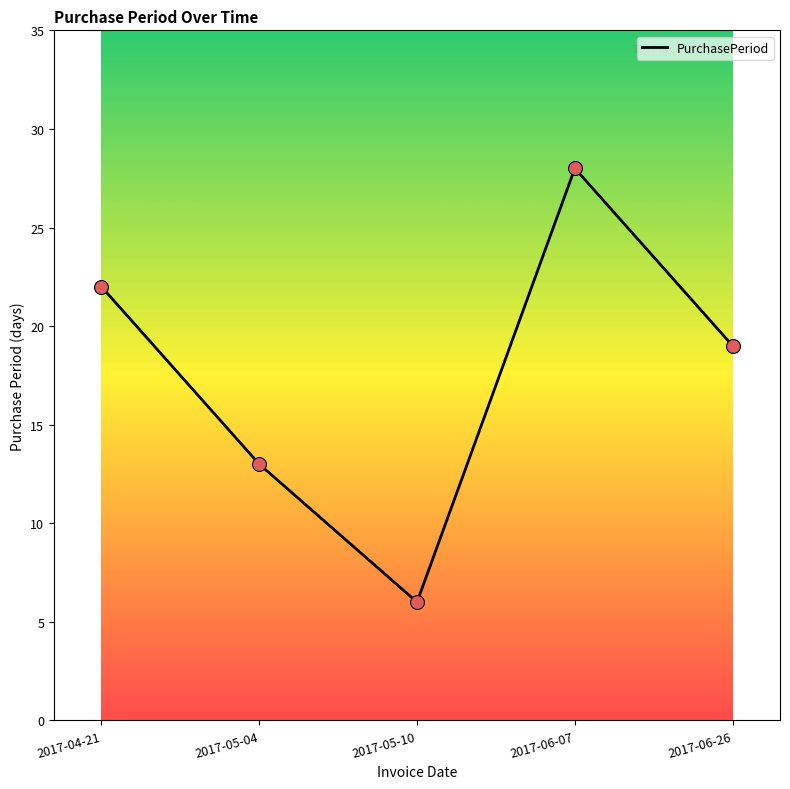

Approximately how many times larger is the value at 2017-05-10 compared to 2017-05-04?

0.5